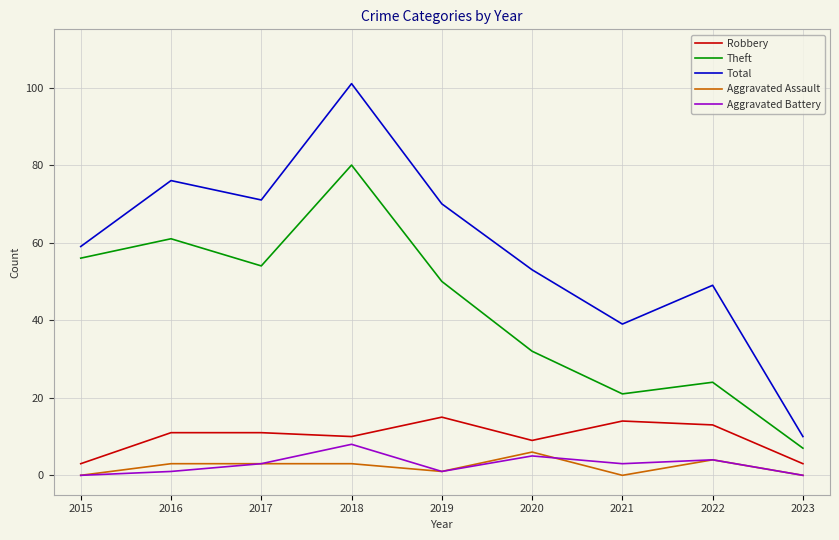

What is the difference between the highest and lowest values at 2015?

59